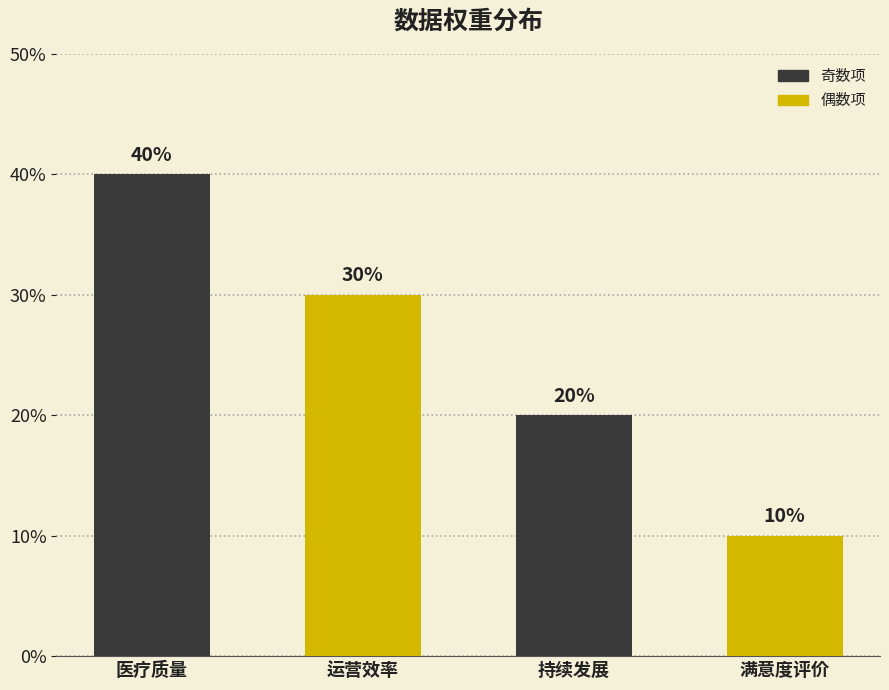

Reading right to left, transcribe all the data shown in this chart.

0.1	0.2	0.3	0.4